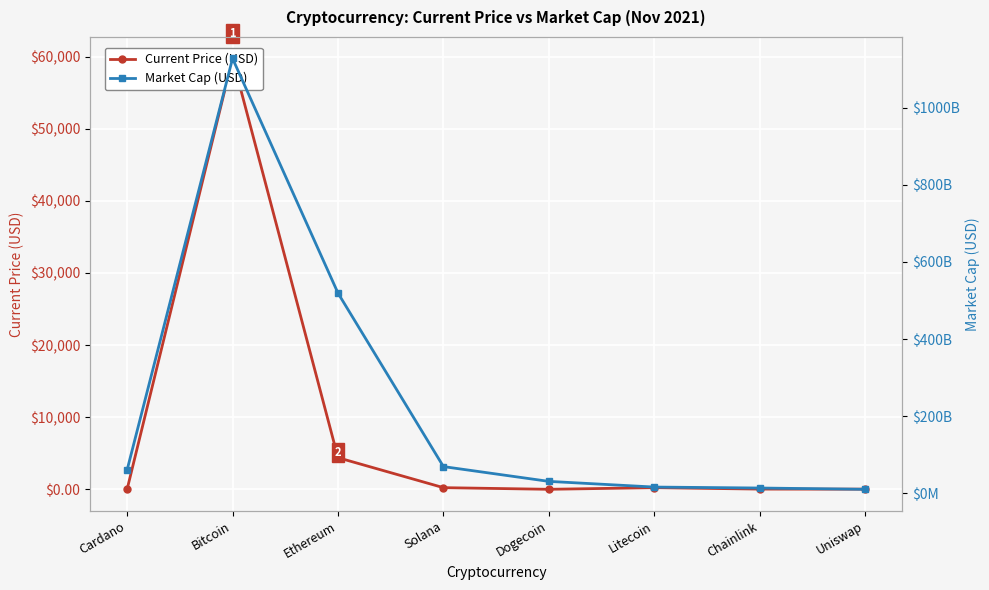

At which category does Market Cap (USD) reach its first local peak?

Bitcoin